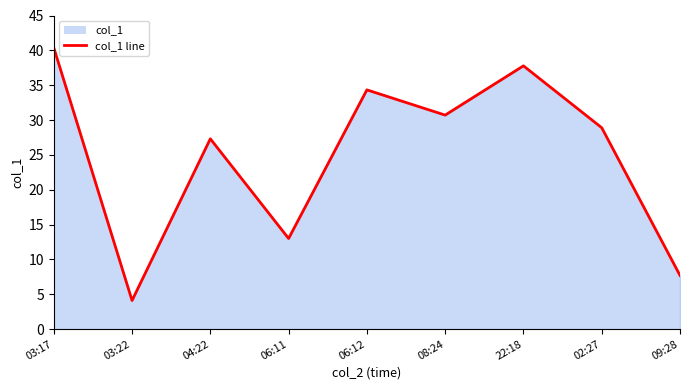

What is the ratio of the value at 06:11 to the value at 08:24?

0.4